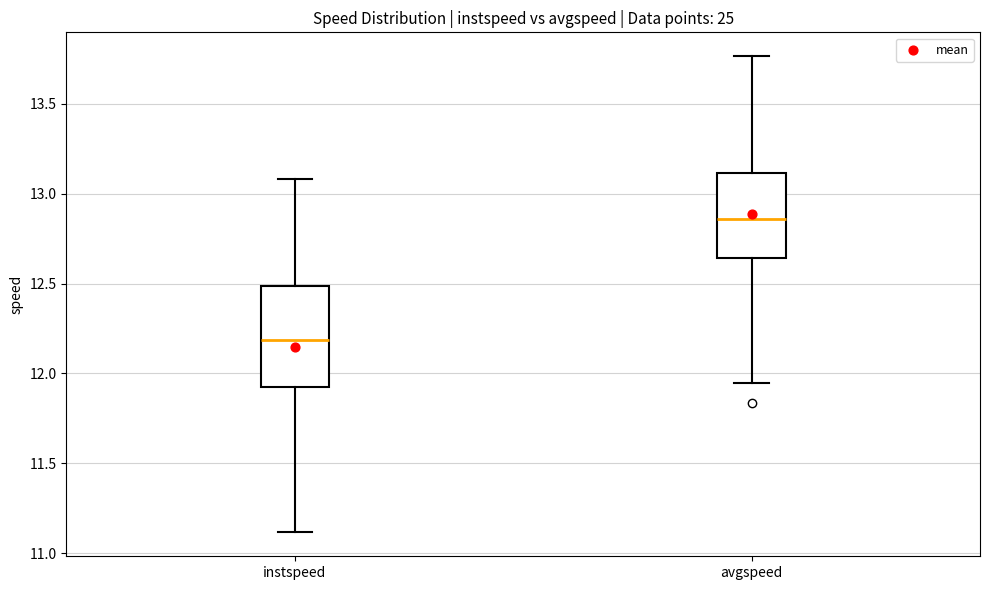

Which box is the tallest, from its lower edge to its upper edge?

instspeed